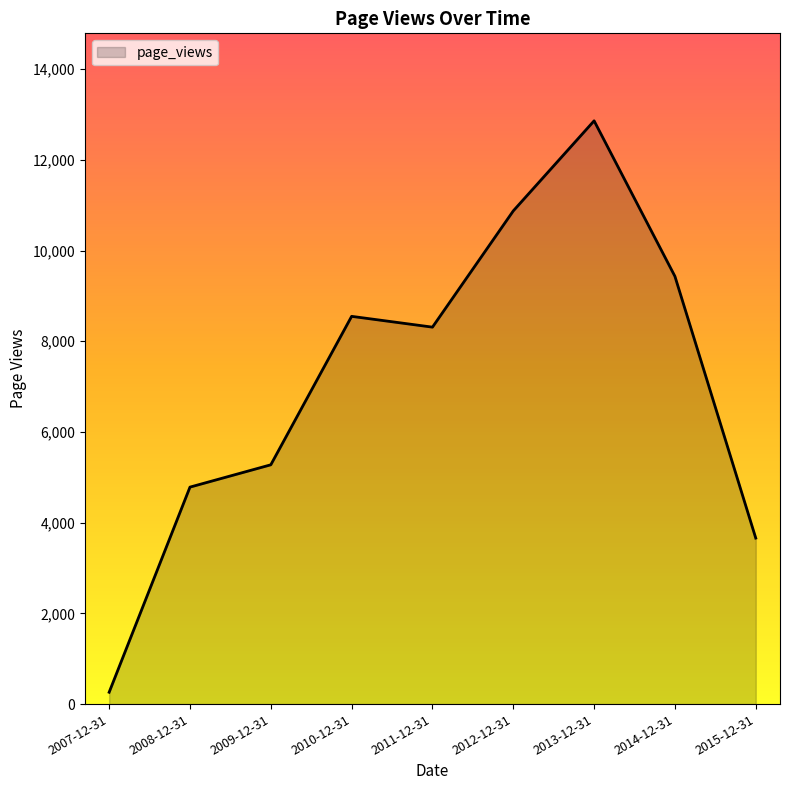

How many interior local peaks (higher than both neighbors) does the data have?

2